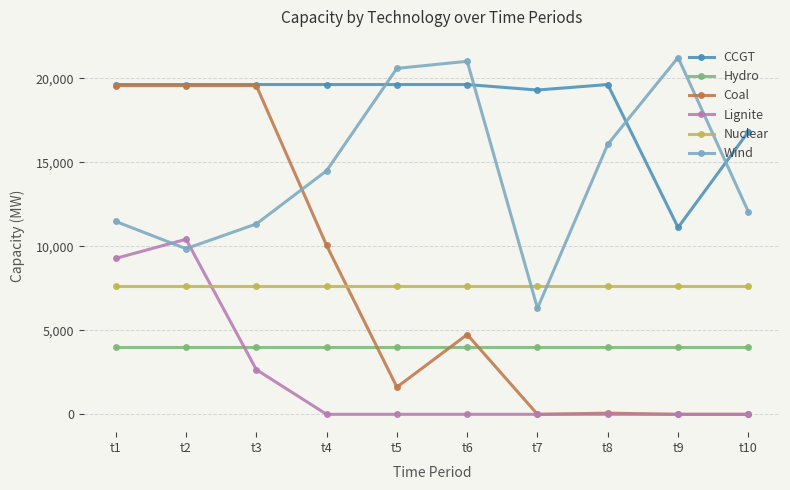

At how many categories does at least one series exceed 17673?

9